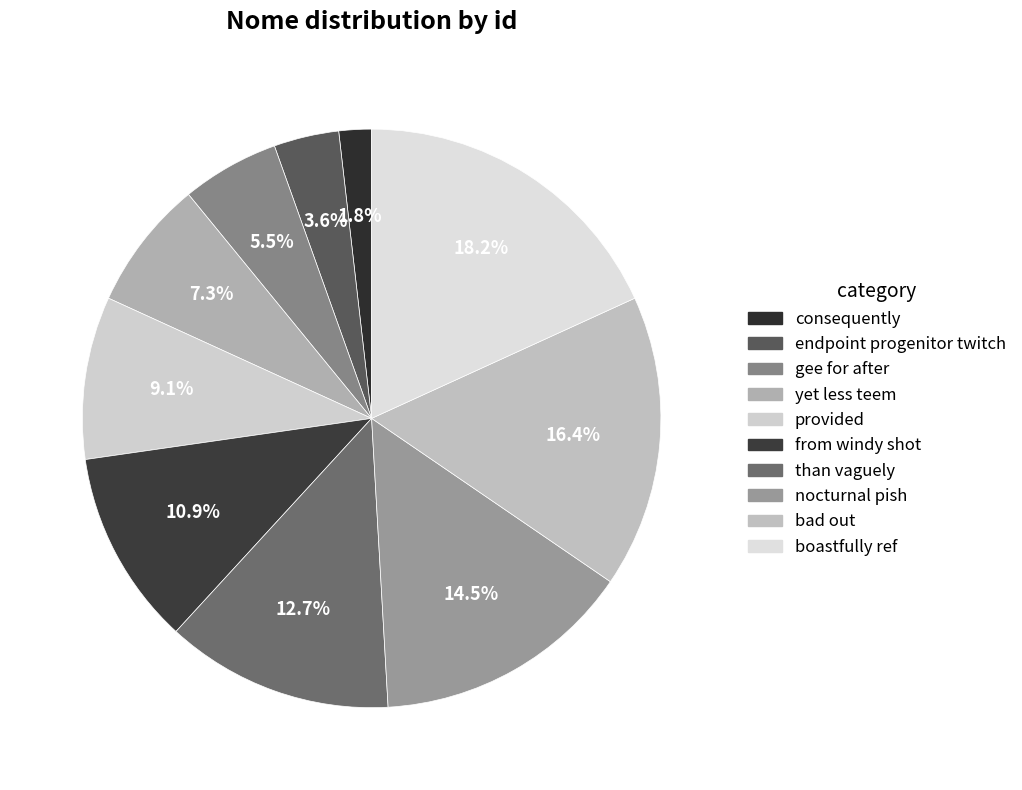

Count the number of slices in the pie.

10